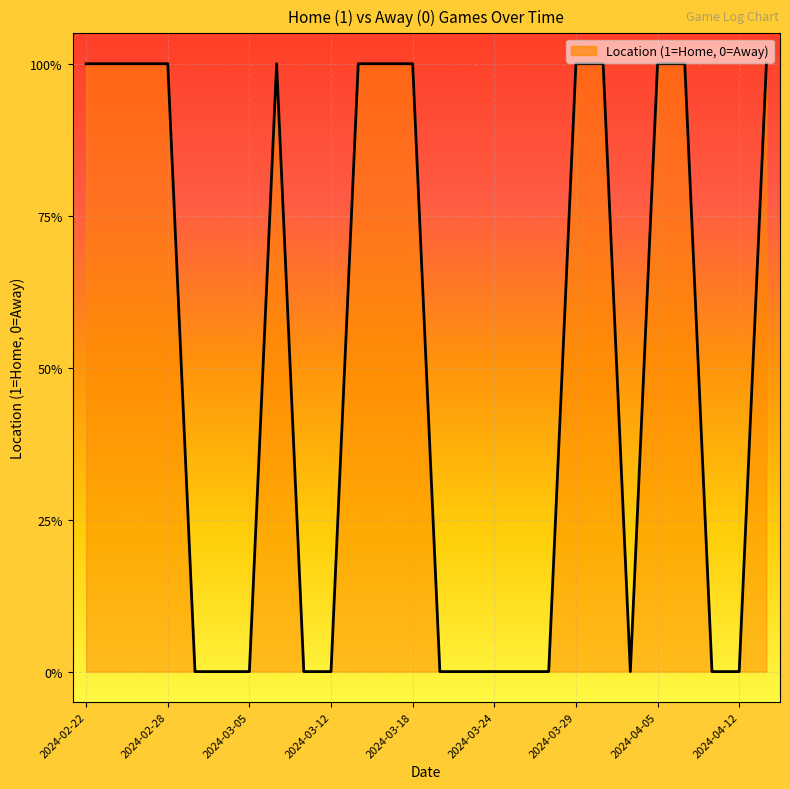

Which category has the highest value across all series?

2024-02-22